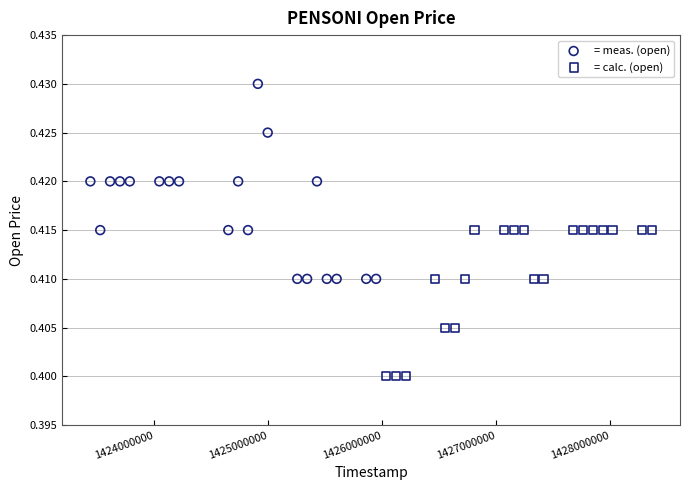

Which series contains the lowest Y value?

= calc. (open)